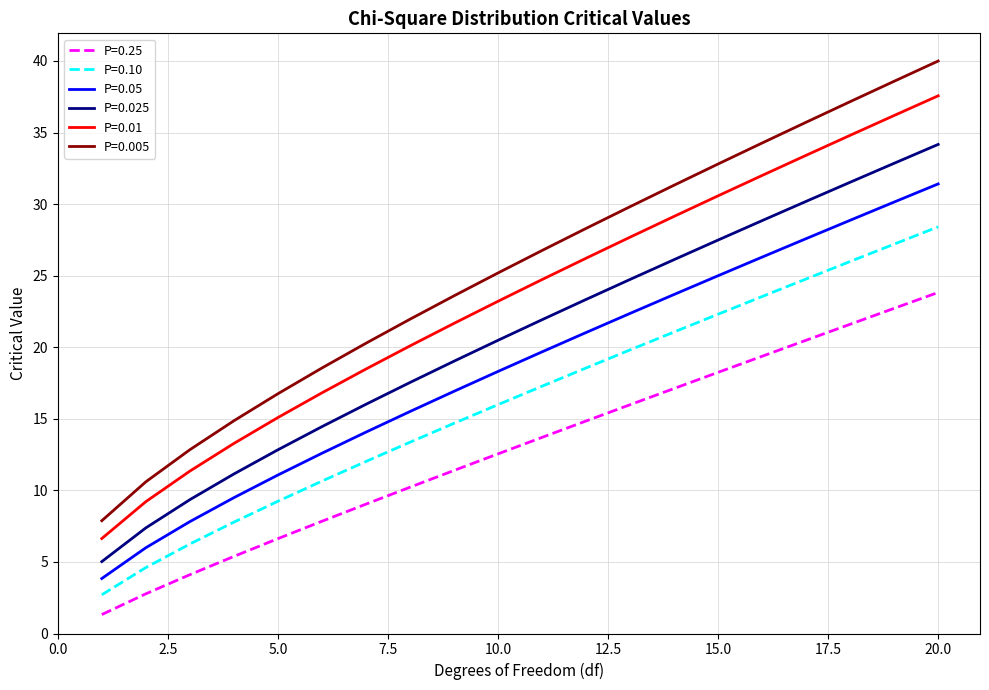

List the series in order of their overall mean, highest first.

P=0.005, P=0.01, P=0.025, P=0.05, P=0.10, P=0.25